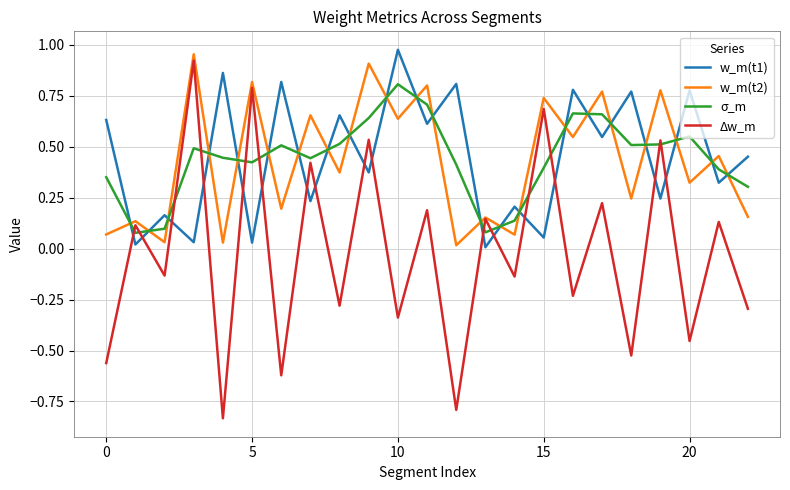

In w_m(t1), how many points are higher than both neighbors (excluding endpoints)?

10